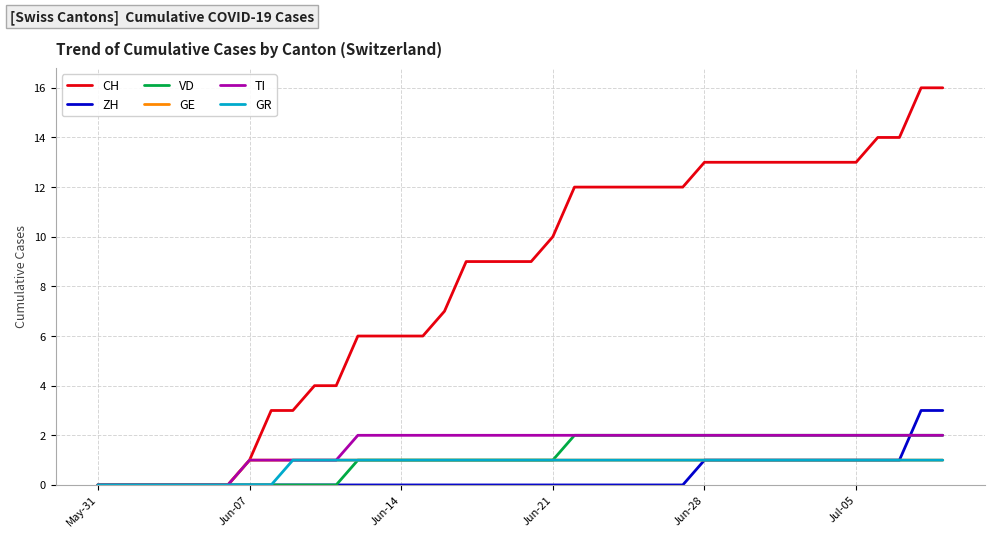

Which series has the widest spread of values?

CH